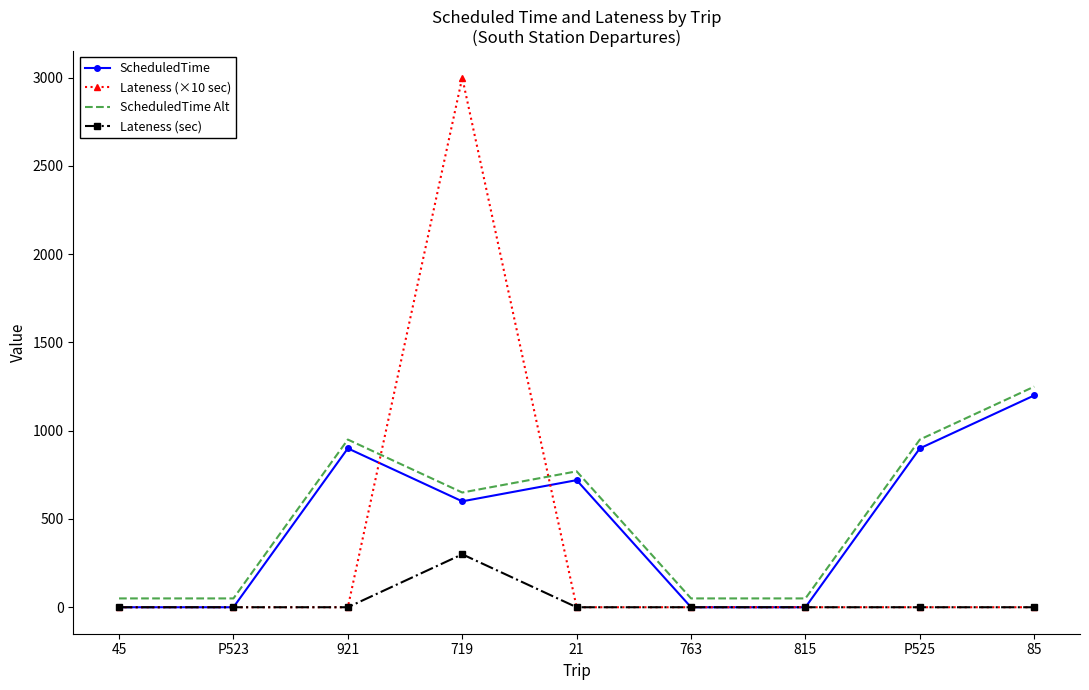

Is it true that ScheduledTime Alt equals 1872.3 at 85?

False